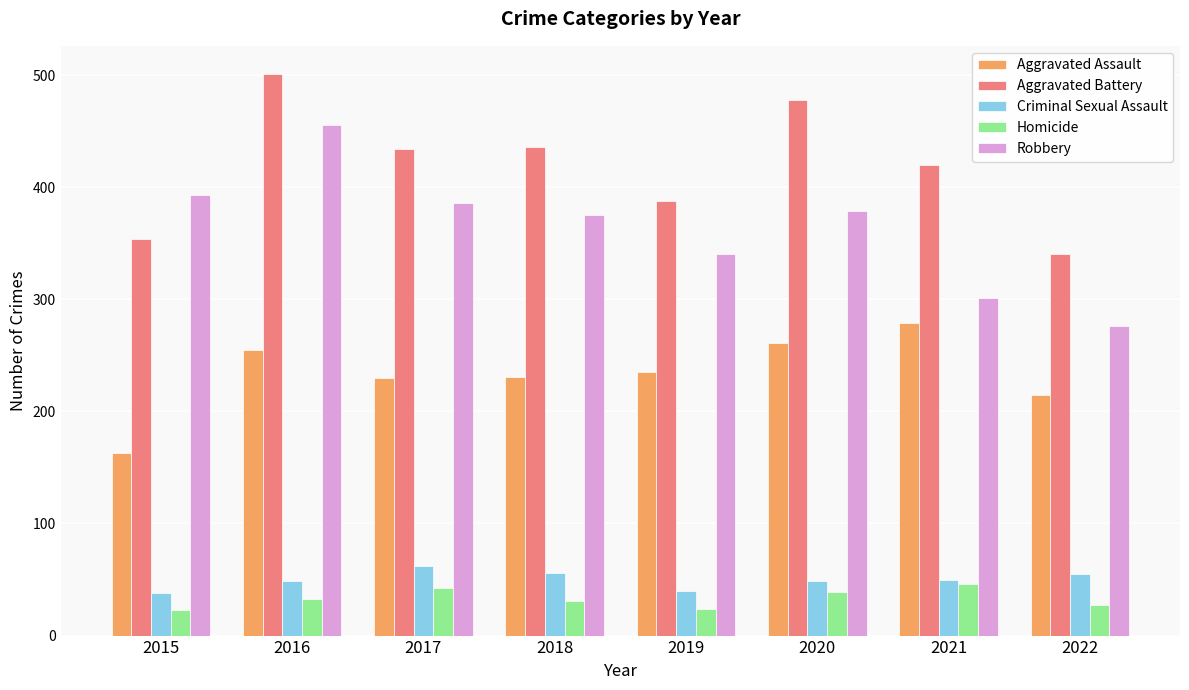

How many bars are there in total?

40